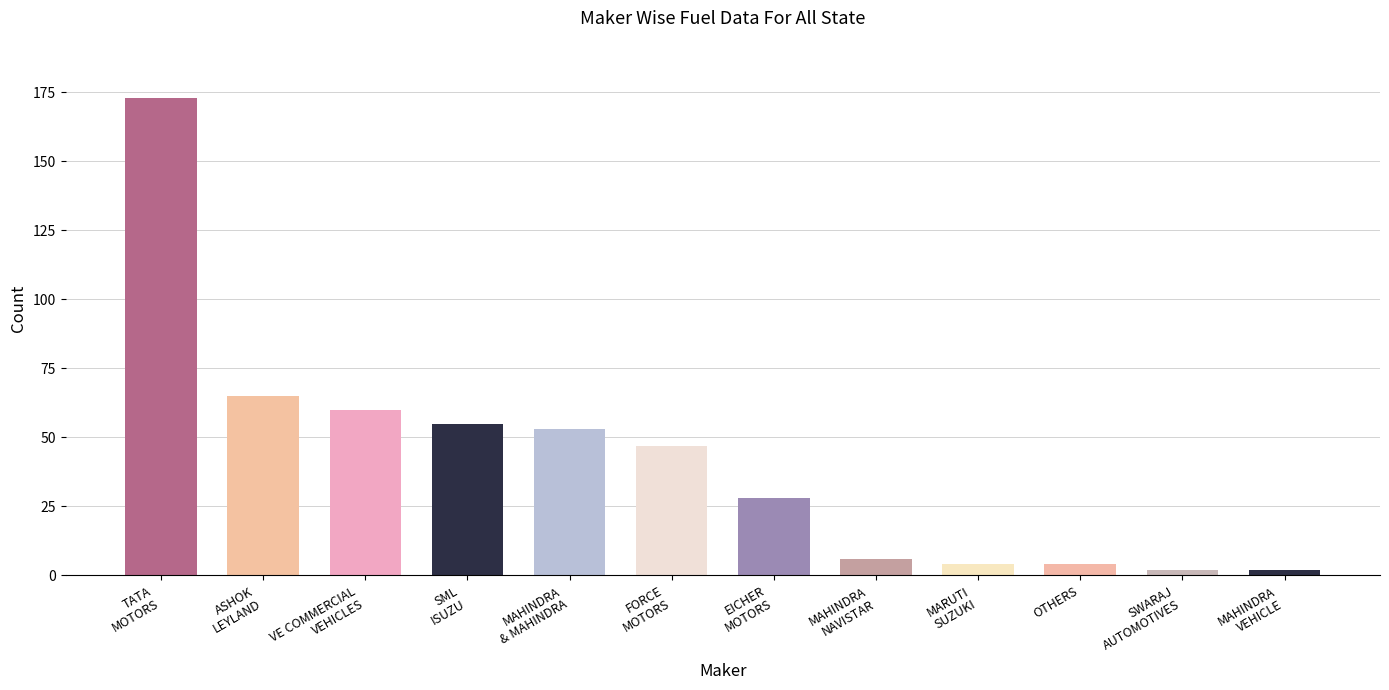

Which series changed the most between ASHOK LEYLAND LTD and MAHINDRA NAVISTAR AUTOMOTIVES LTD?

TOTAL